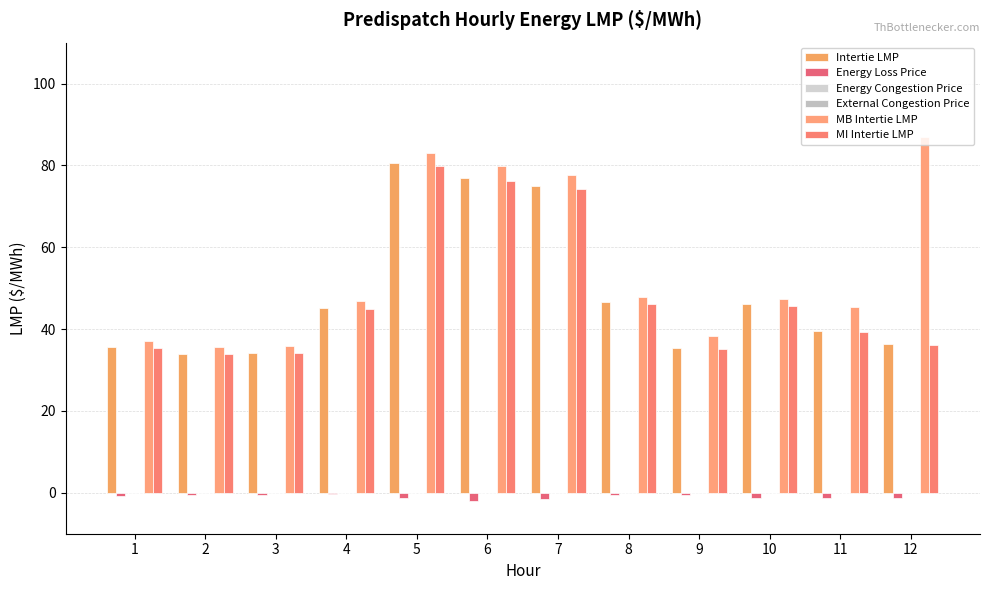

True or false: MI Intertie LMP has a value of 46.1 at 8.

True